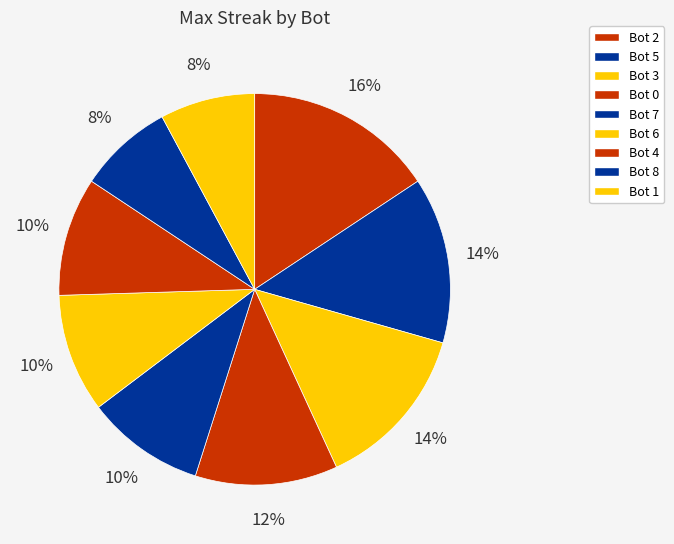

Is it true that Bot 6 is 1% of the pie?

False